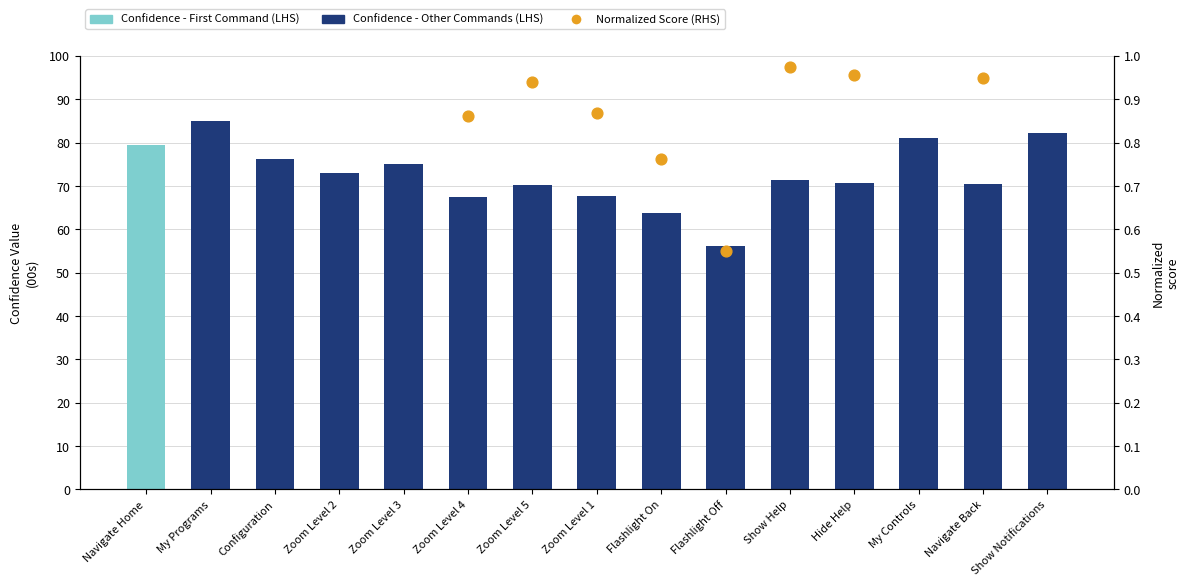

Which series has the largest Y range (max minus min)?

Confidence Value (LHS)